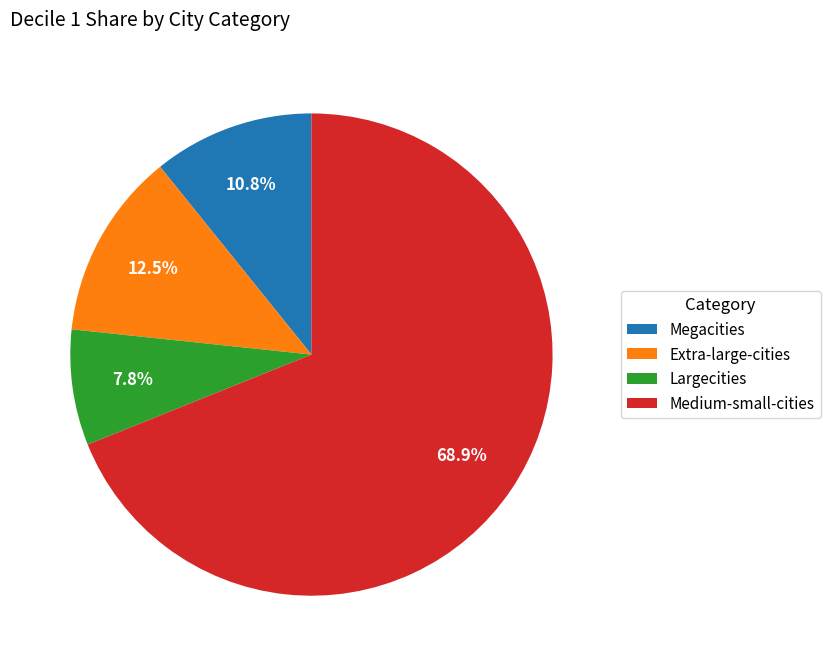

Count the number of slices in the pie.

4